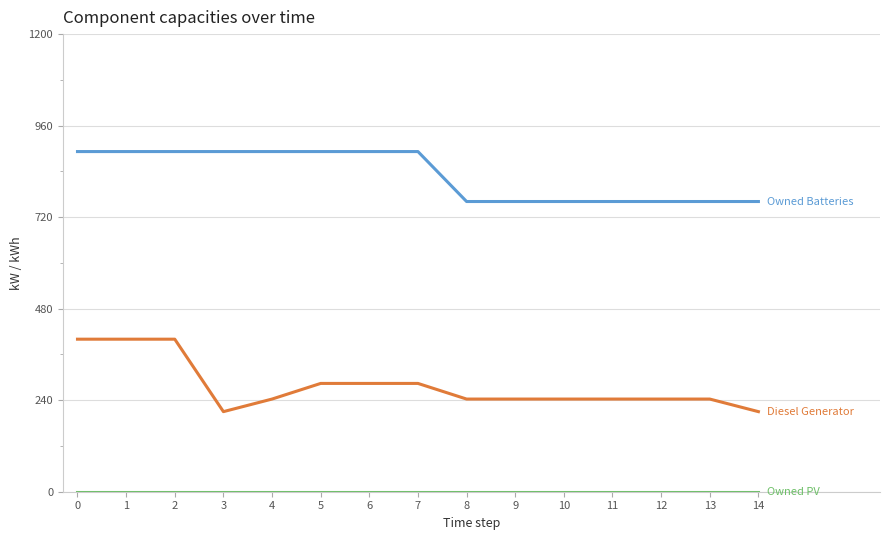

What is the total value across all series at 13?

1004